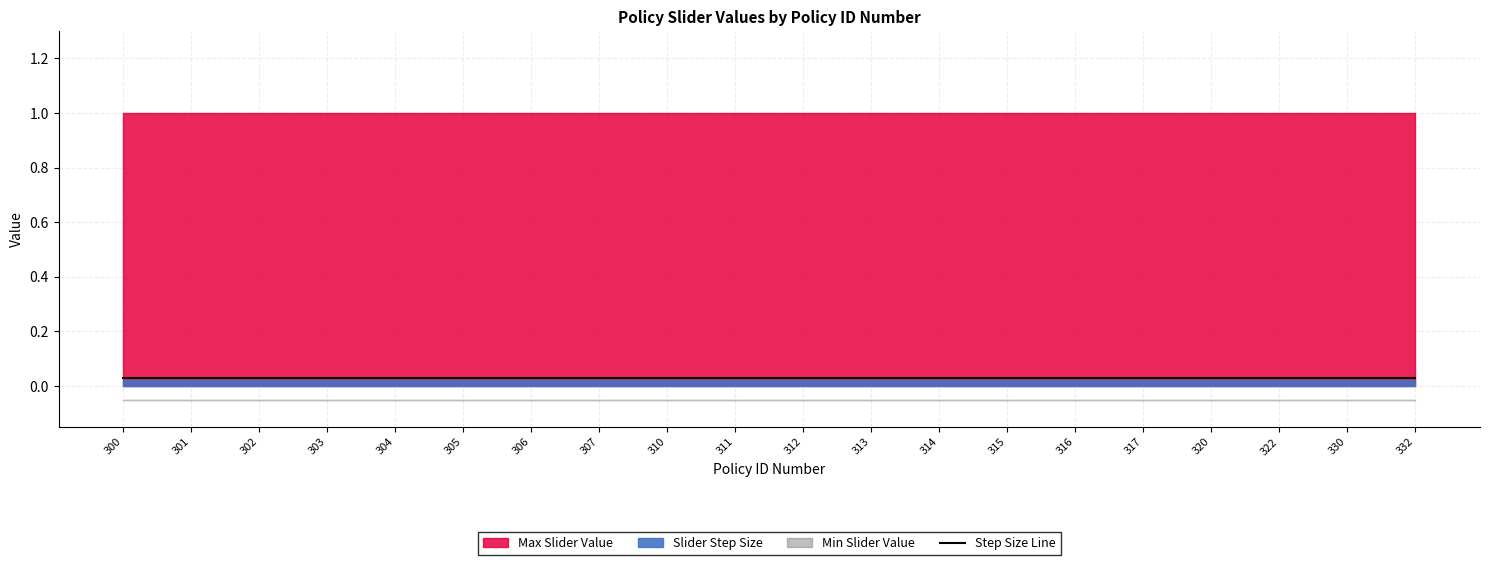

The value of Max Slider Value at 305 is 1.6. True or false?

False